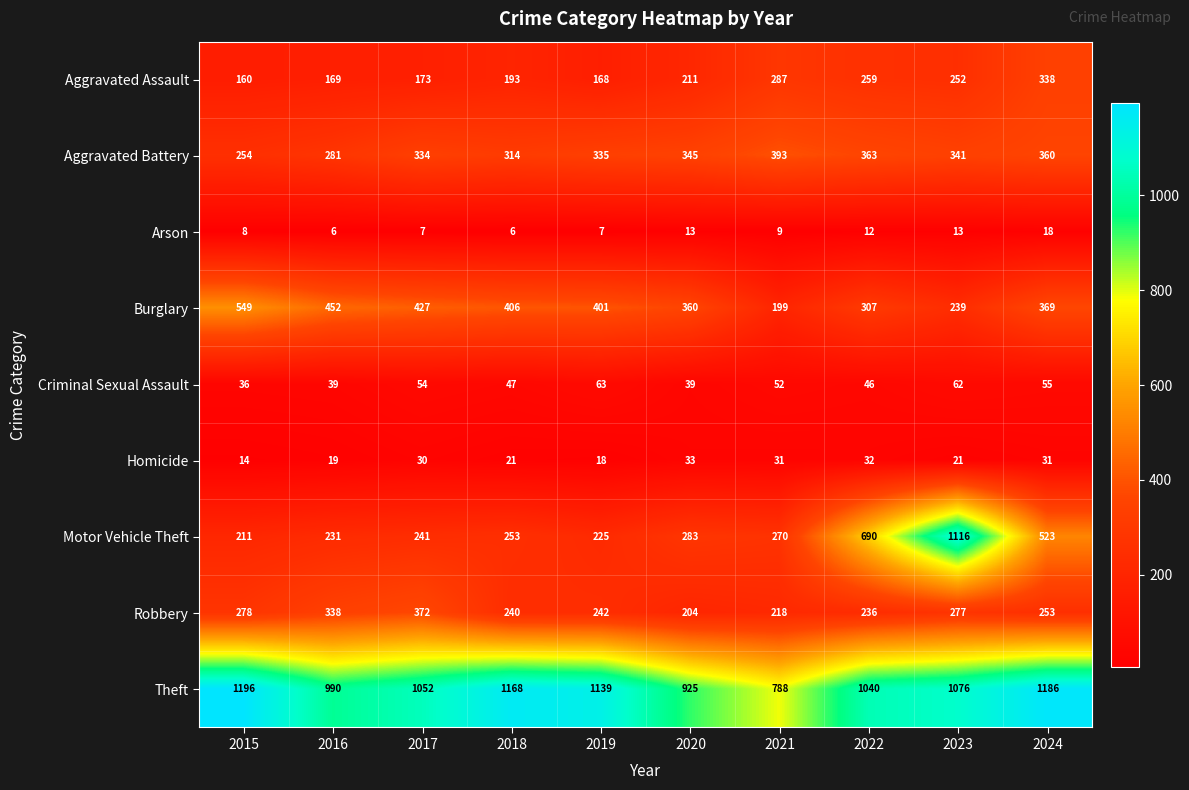

What is the smallest value displayed?

6